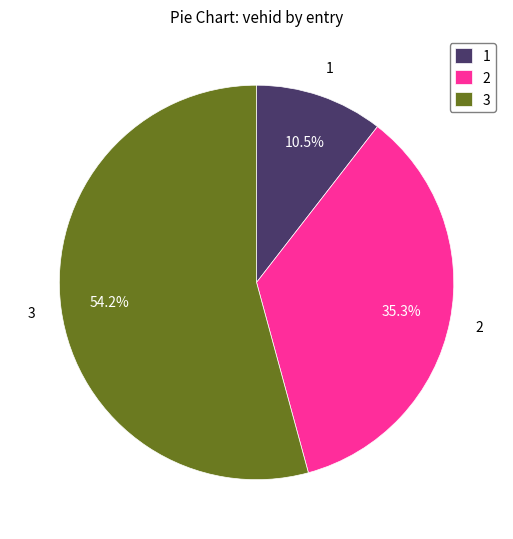

Rank the categories by value from highest to lowest.

3, 2, 1